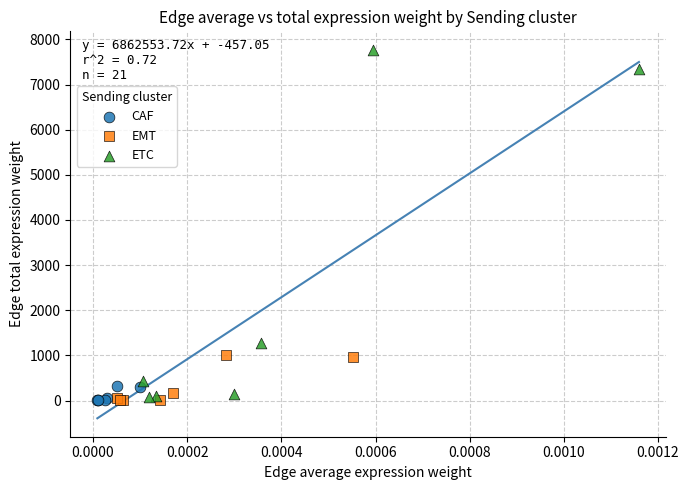

Which series reaches the maximum Y coordinate?

ETC